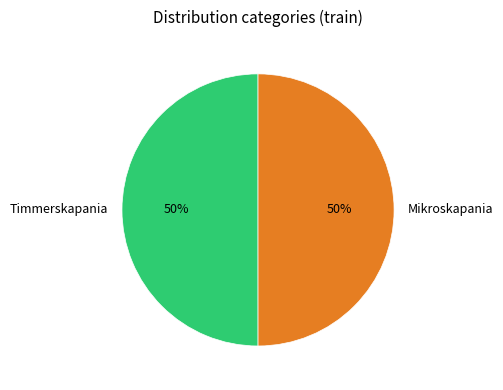

Is it true that Mikroskapania is 38% of the pie?

False